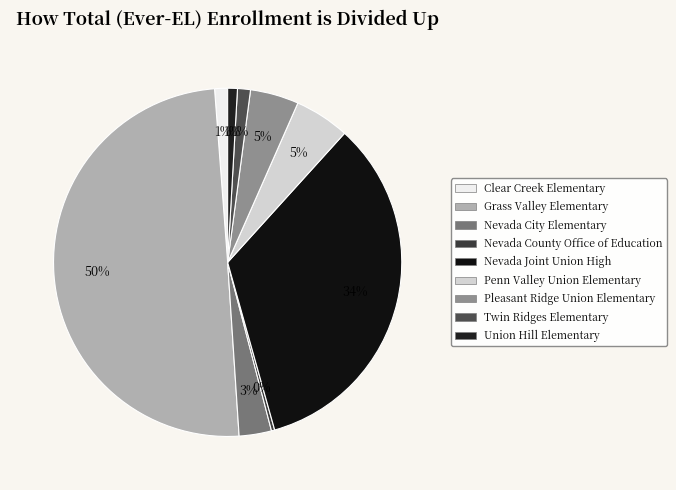

Does any single category account for the majority?

No